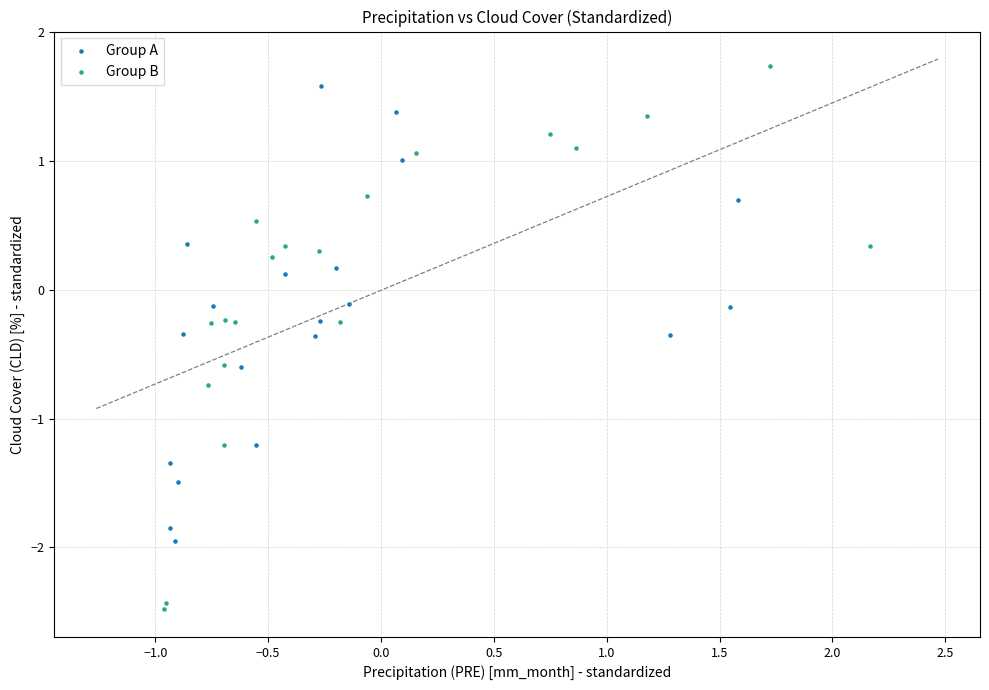

Which series reaches the minimum Y coordinate?

Group B